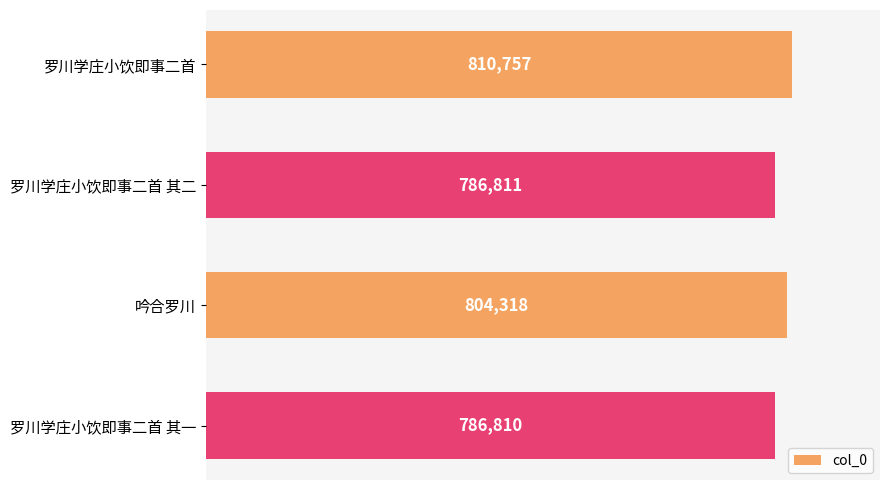

What is the change in value from 吟合罗川 to 罗川学庄小饮即事二首 其一?

-17508